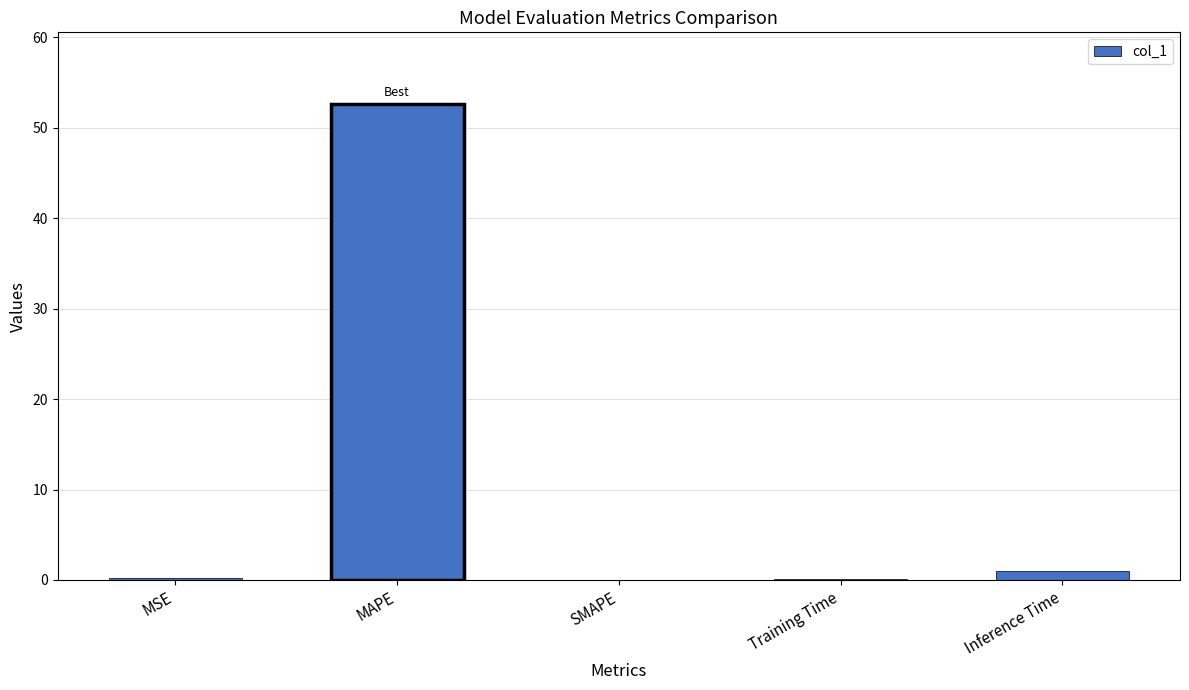

The chart shows a value of 52.6 at MAPE. True or false?

True